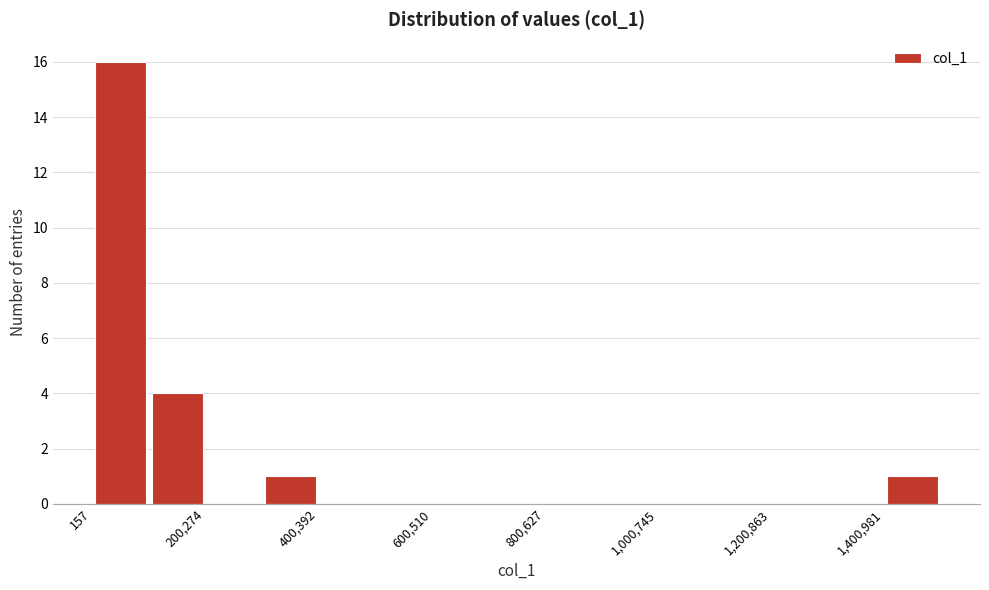

Around what value on the x-axis is the tallest bar? Give the approximate position of its centre, as read against the axis.

50000